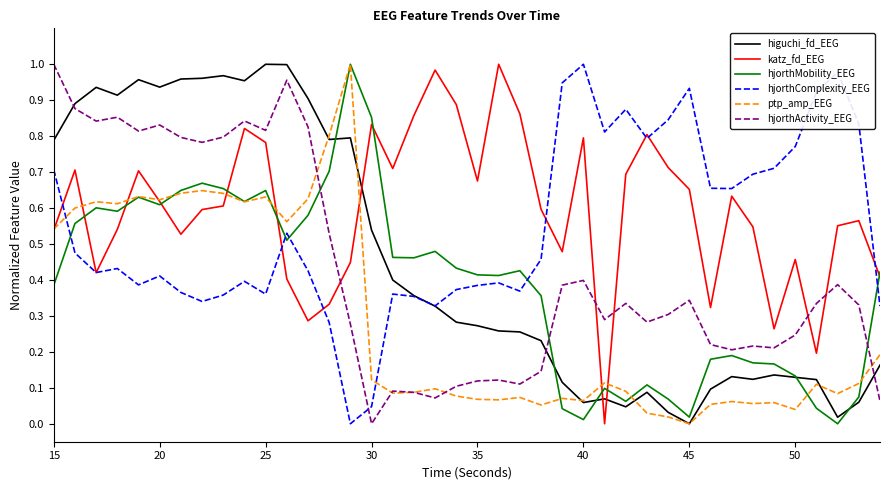

After their last crossing, which series has the higher values: hjorthActivity_EEG or higuchi_fd_EEG?

higuchi_fd_EEG